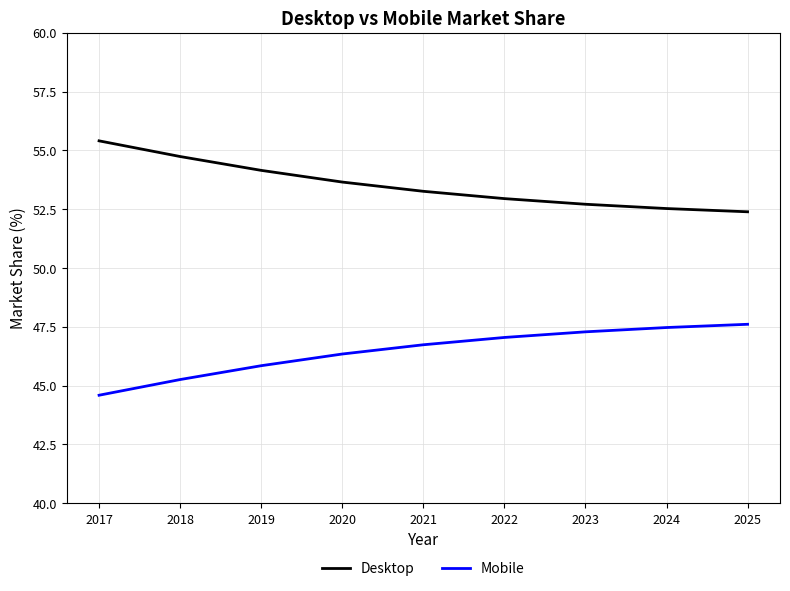

Count the number of categories in the chart.

9